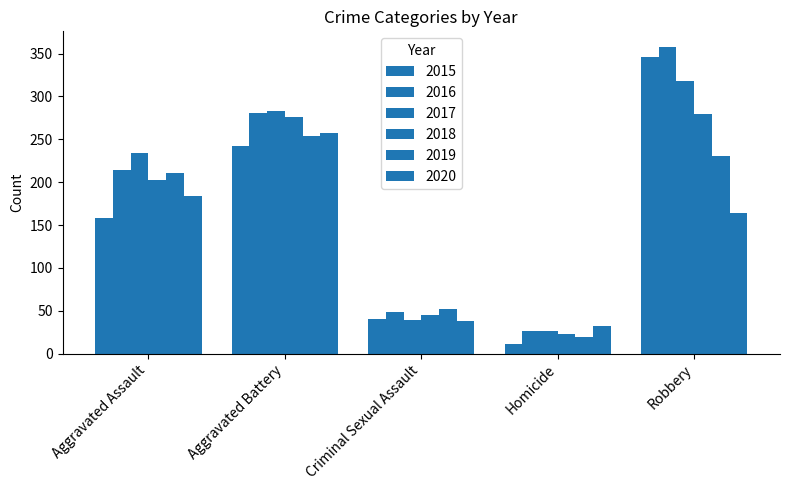

What is the sum of all 2018 values?

825